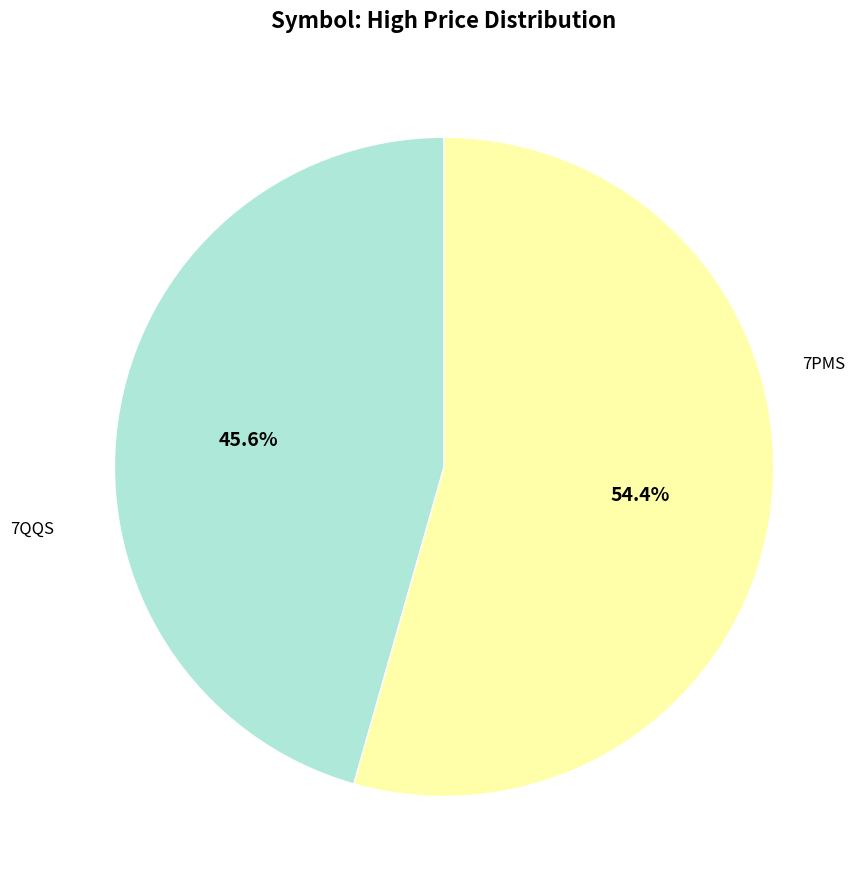

Count the number of slices in the pie.

2